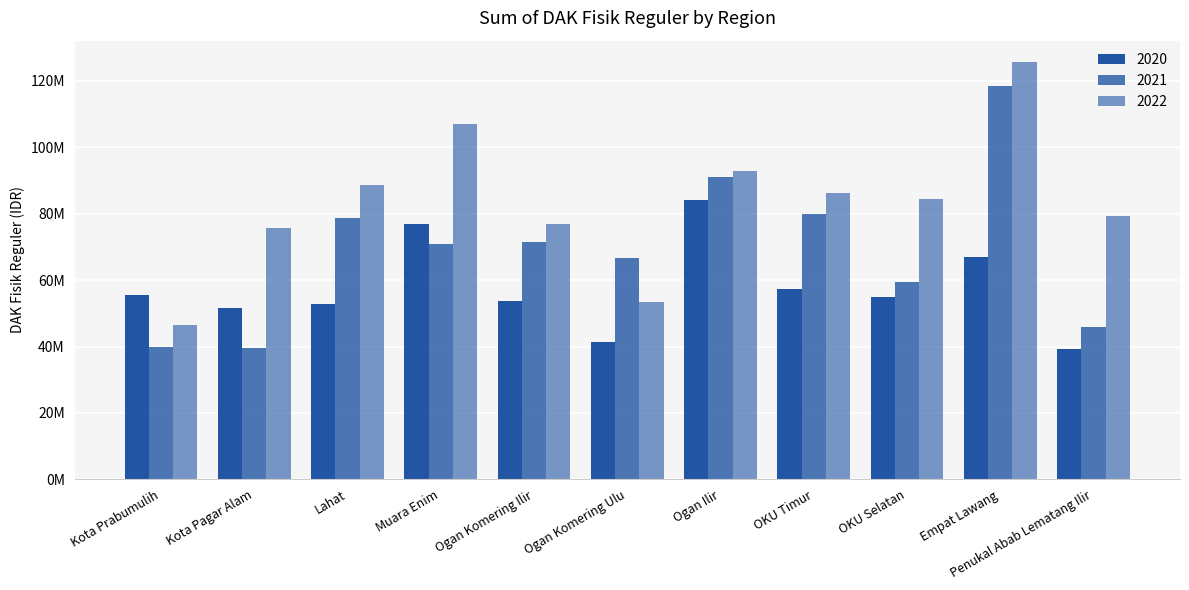

Which label corresponds to the smallest value in the chart?

Penukal Abab Lematang Ilir